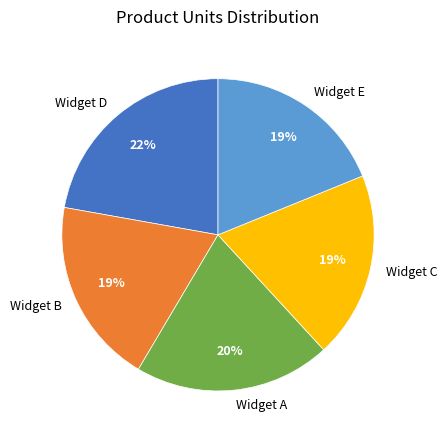

Is there any slice that represents more than half of the pie?

No